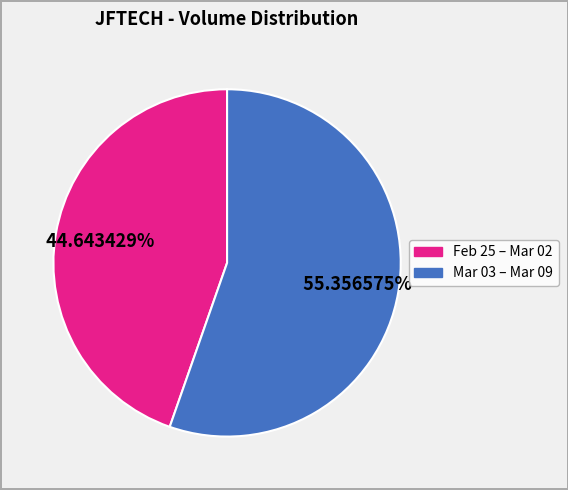

Is there any slice that represents more than half of the pie?

Yes